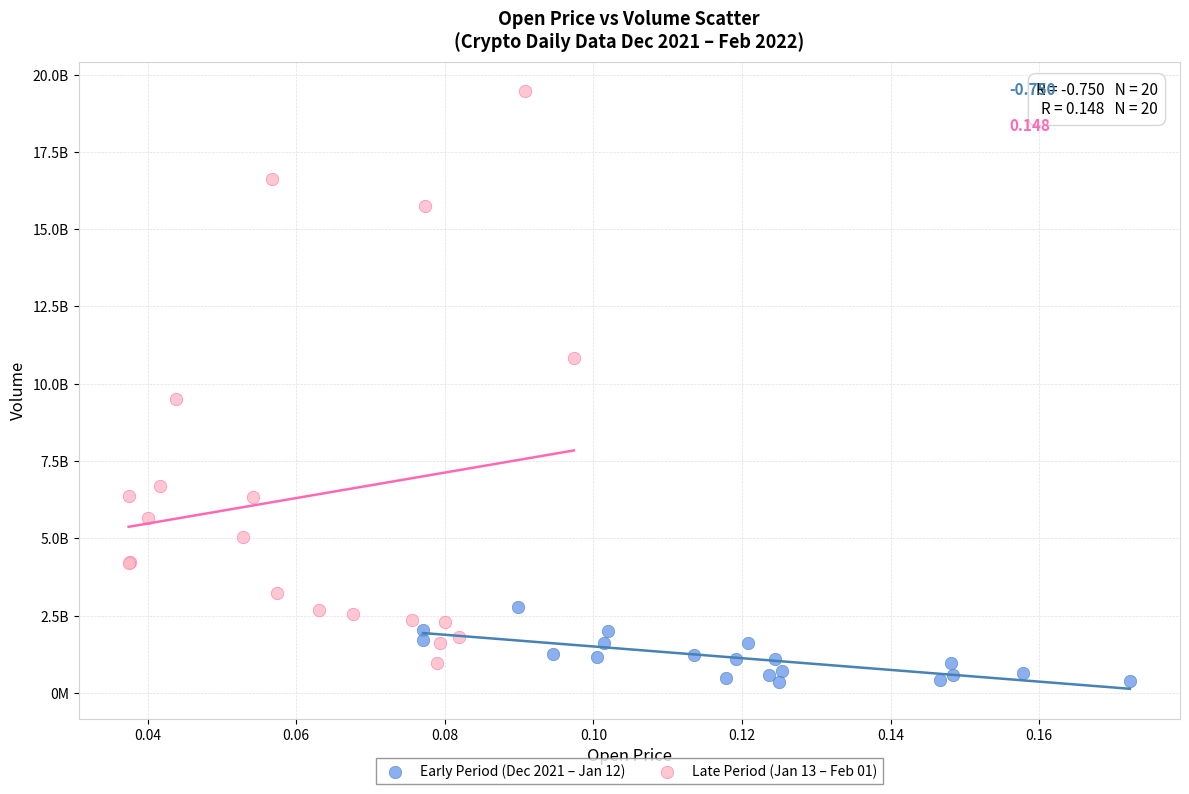

Which series contains the highest Y value?

Late Period (Jan 13 – Feb 01)